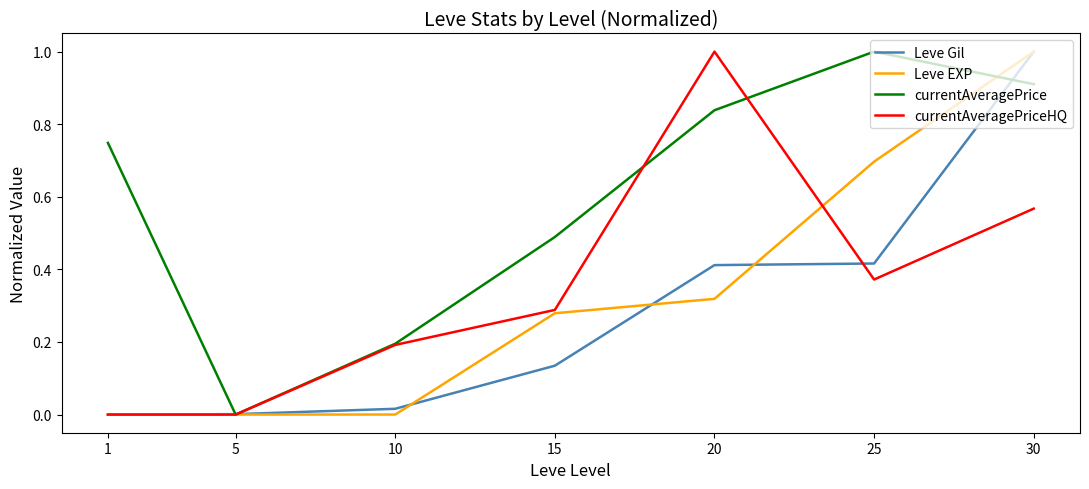

What is the highest value of the Leve EXP series?

1.0